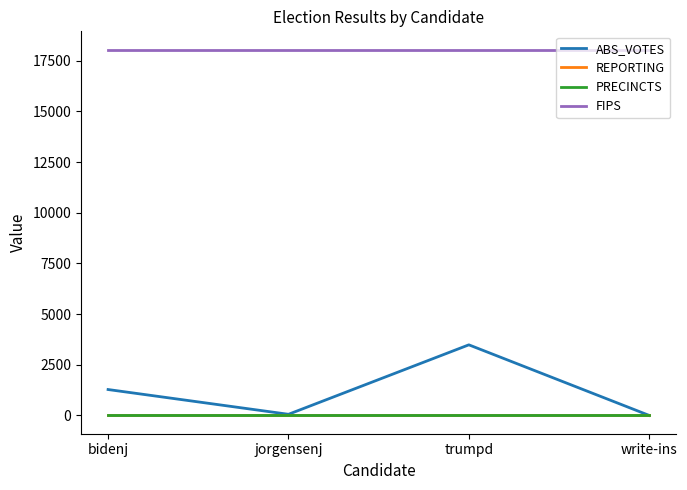

At how many categories does at least one series exceed 8968?

4